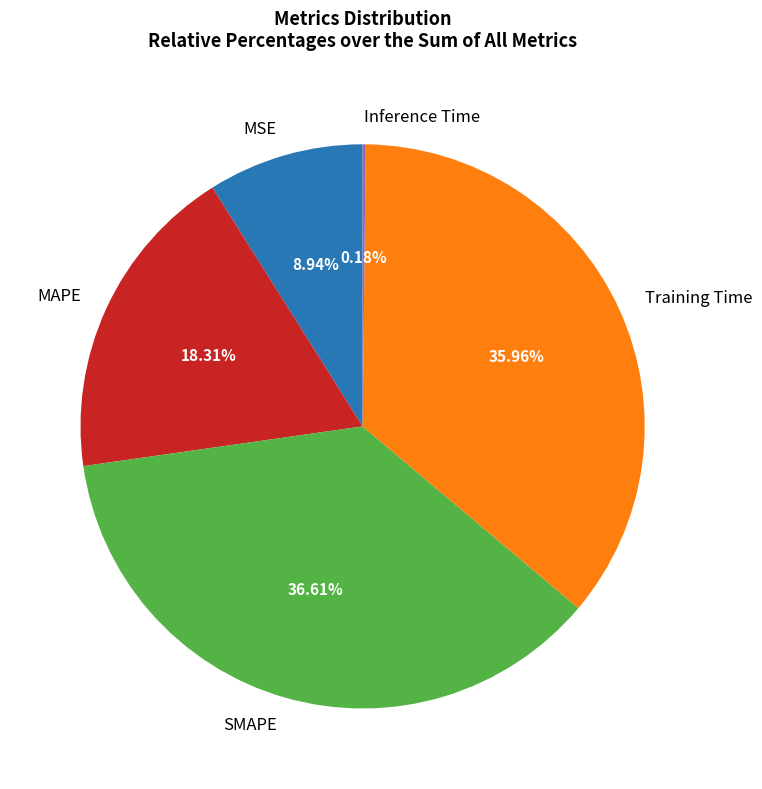

Between Training Time and SMAPE, which is larger?

SMAPE